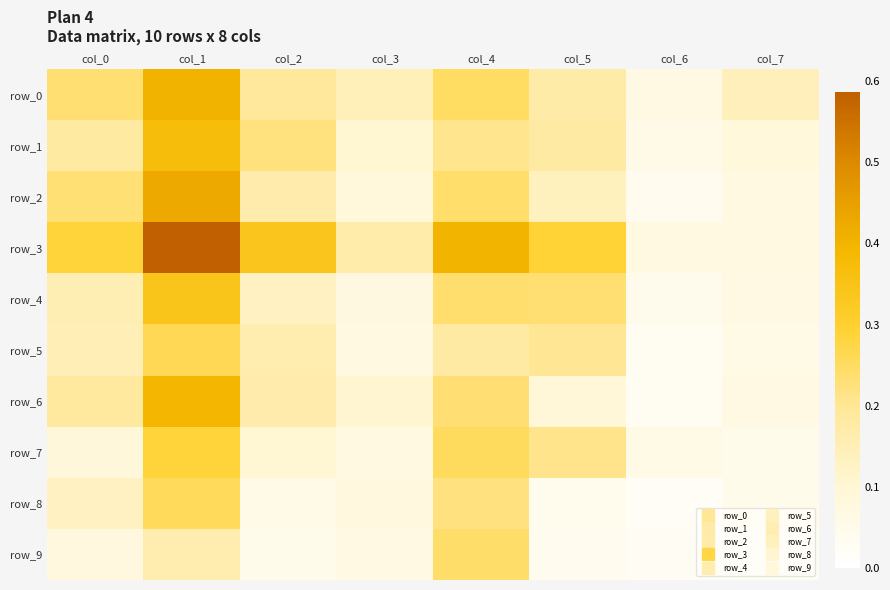

Reading right to left, transcribe all the data shown in this chart.

row_0: col_7=0.1	col_6=0.1	col_5=0.2	col_4=0.2	col_3=0.1	col_2=0.2	col_1=0.4	col_0=0.2
row_1: col_7=0.1	col_6=0.1	col_5=0.2	col_4=0.2	col_3=0.1	col_2=0.2	col_1=0.4	col_0=0.2
row_2: col_7=0.1	col_6=0.0	col_5=0.1	col_4=0.2	col_3=0.1	col_2=0.2	col_1=0.4	col_0=0.2
row_3: col_7=0.1	col_6=0.1	col_5=0.3	col_4=0.4	col_3=0.2	col_2=0.3	col_1=0.6	col_0=0.3
row_4: col_7=0.1	col_6=0.0	col_5=0.2	col_4=0.2	col_3=0.1	col_2=0.1	col_1=0.3	col_0=0.2
row_5: col_7=0.1	col_6=0.0	col_5=0.2	col_4=0.2	col_3=0.1	col_2=0.2	col_1=0.3	col_0=0.1
row_6: col_7=0.1	col_6=0.0	col_5=0.1	col_4=0.2	col_3=0.1	col_2=0.2	col_1=0.4	col_0=0.2
row_7: col_7=0.0	col_6=0.1	col_5=0.2	col_4=0.3	col_3=0.1	col_2=0.1	col_1=0.3	col_0=0.1
row_8: col_7=0.0	col_6=0.0	col_5=0.0	col_4=0.2	col_3=0.1	col_2=0.1	col_1=0.3	col_0=0.1
row_9: col_7=0.0	col_6=0.0	col_5=0.0	col_4=0.2	col_3=0.1	col_2=0.0	col_1=0.2	col_0=0.1